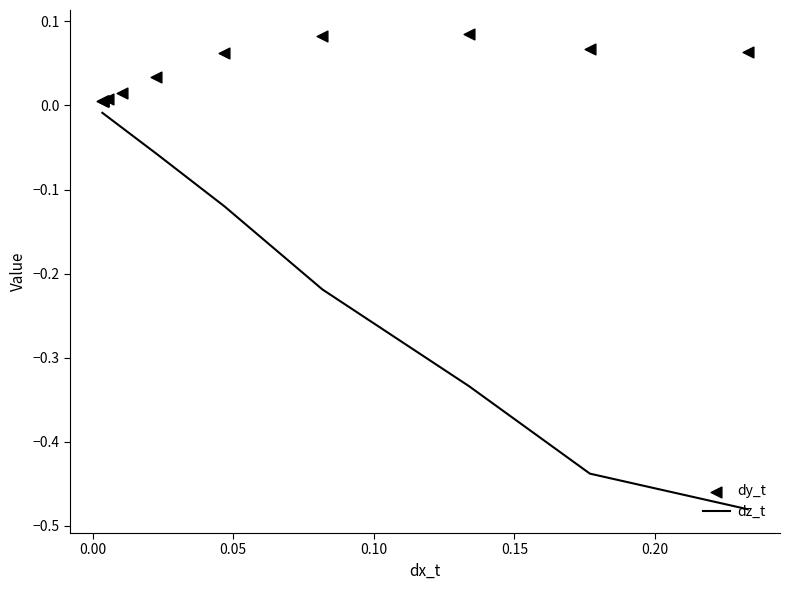

What are all the series names shown in the legend?

dz_t, dy_t